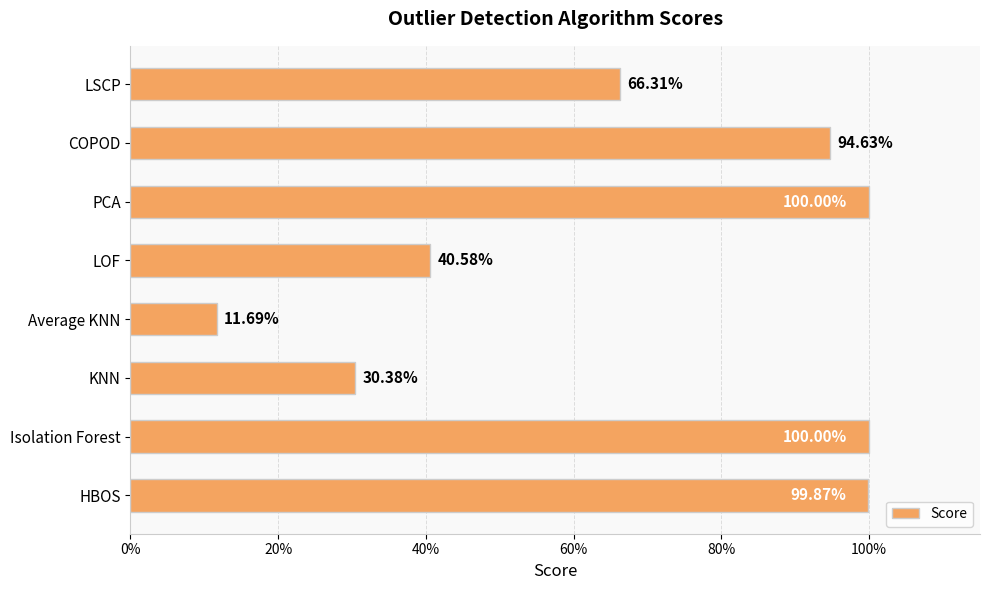

What is the difference between the maximum and minimum values?

0.9